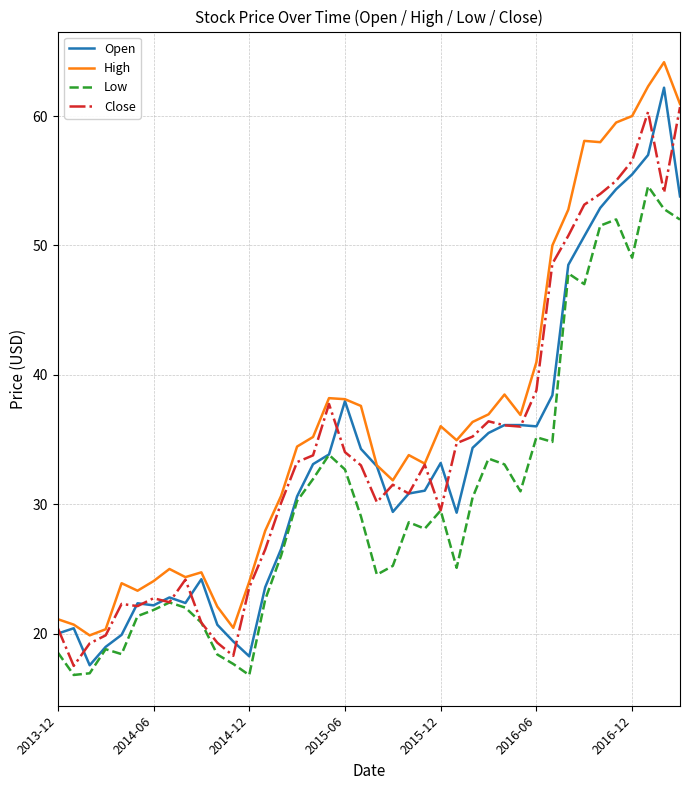

What is the smallest value displayed?

16.8